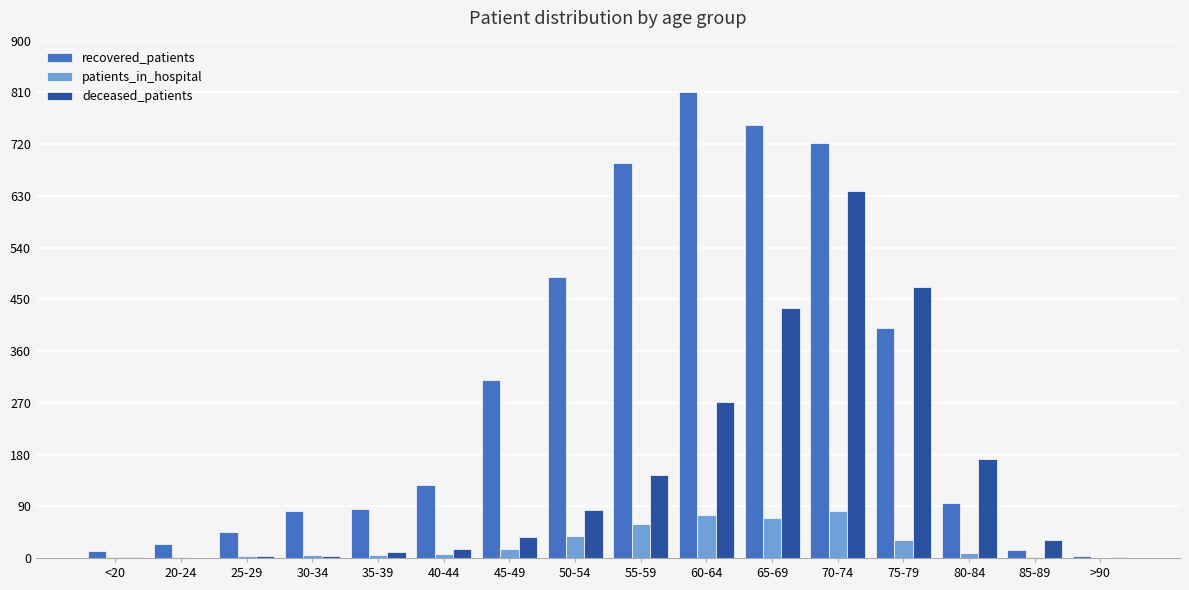

What is the maximum value shown in the chart?

811